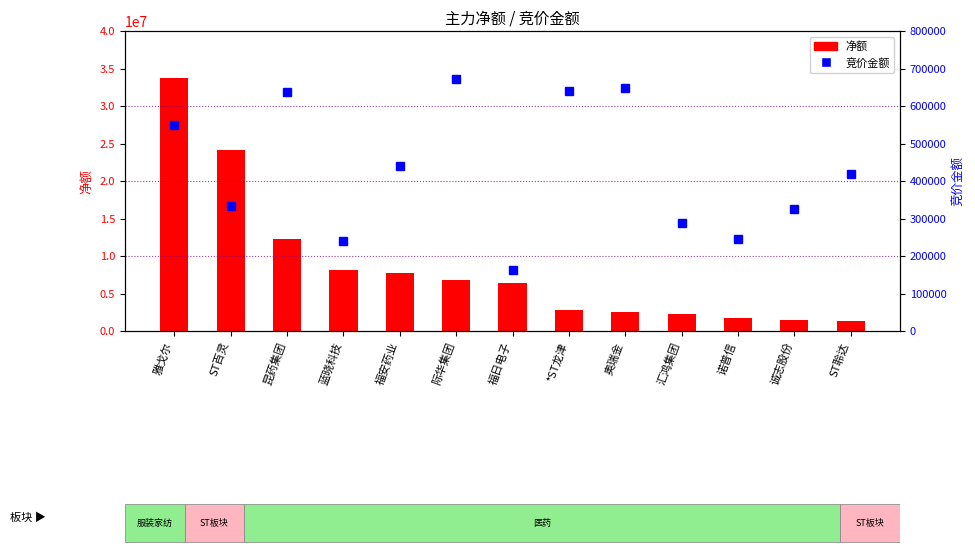

Rank the series at 奥瑞金 from highest to lowest value.

净额, 竞价金额